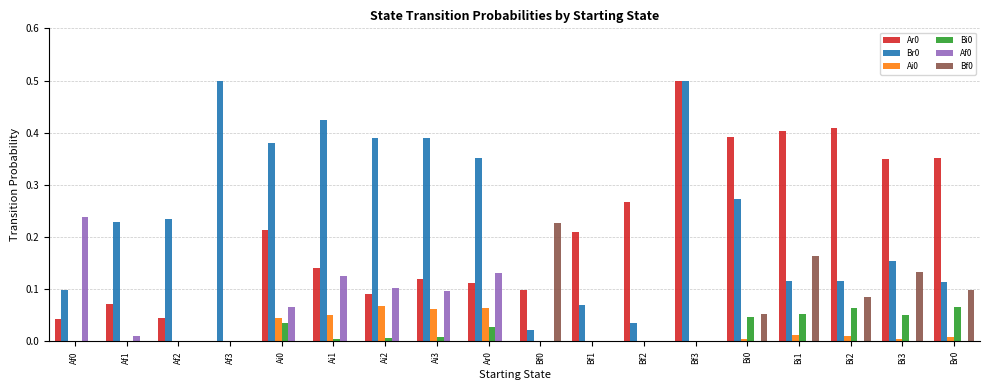

How many distinct data groups are displayed?

6